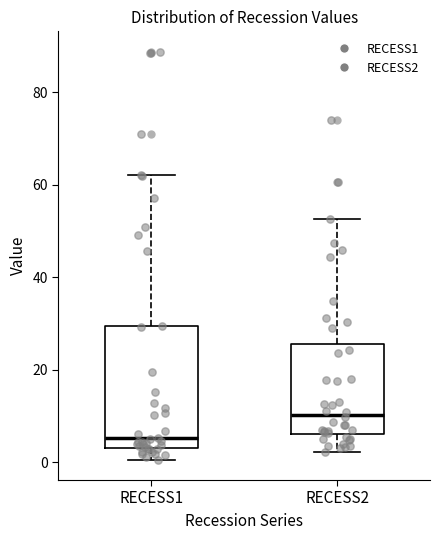

Reading left to right, read every box against the y-axis: the position of its median line, the range the box covers, and the ends of its whiskers. The values are not printed on the chart, so give them approximately, as read against the axis.

RECESS1: median 6, box 4 to 30, whiskers 0 to 62
RECESS2: median 10, box 6 to 26, whiskers 2 to 52